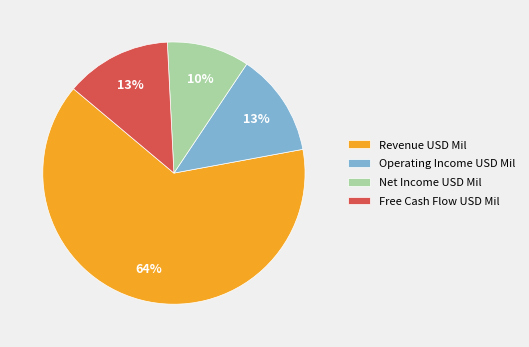

Approximately how many times larger is the value at Operating Income USD Mil compared to Net Income USD Mil?

1.3